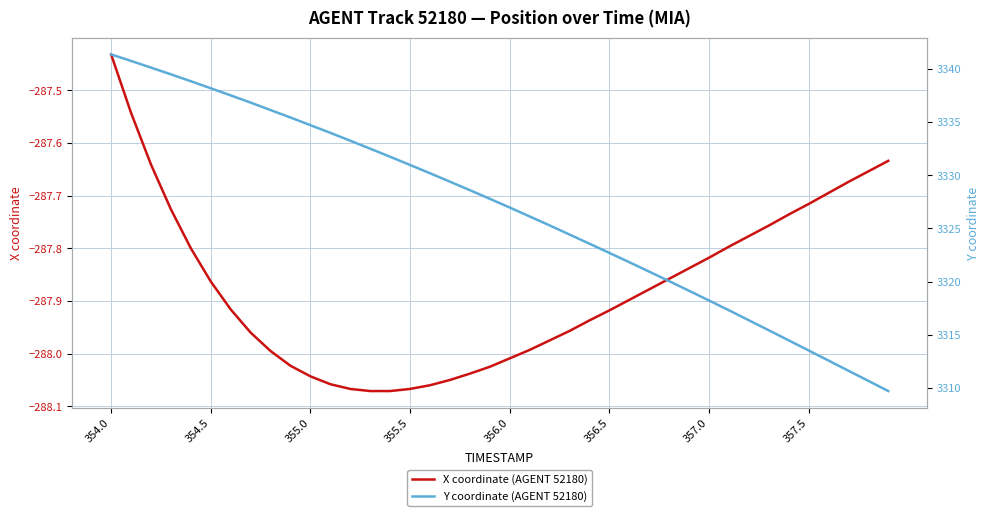

At which label is X coordinate (AGENT 52180) closest to -287?

354.0